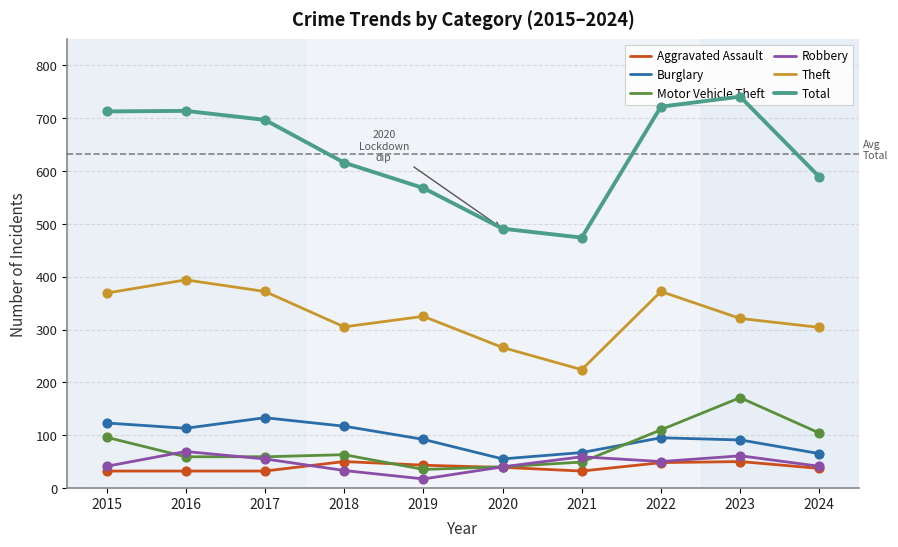

Which series has the largest total across all categories?

Total